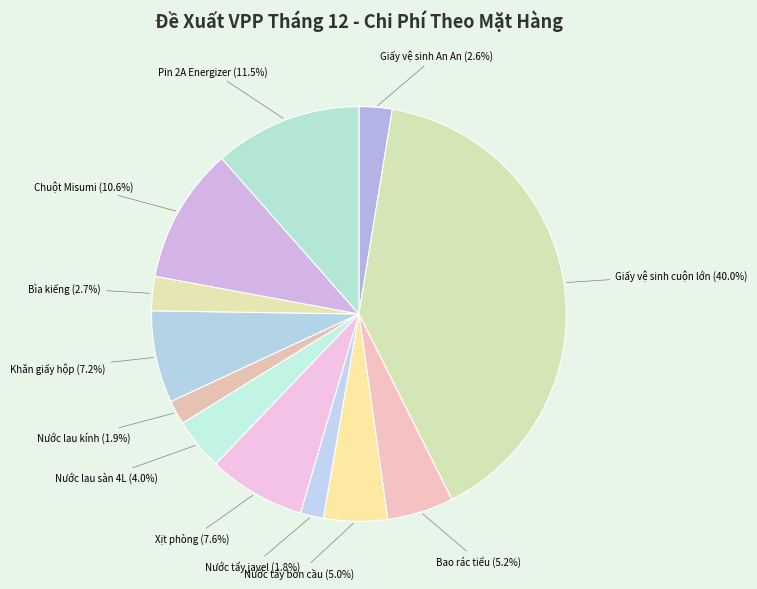

To the nearest percent, what is the average slice percentage?

8%